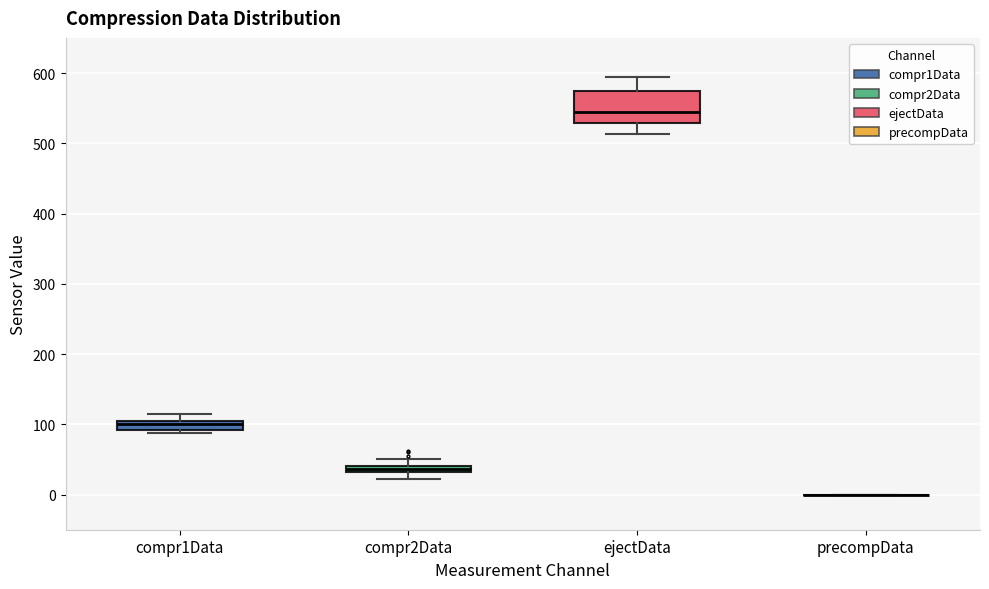

Where does the lower whisker of the box for compr2Data end on the y-axis? The values are not printed on the chart, so give them approximately, as read against the axis.

20